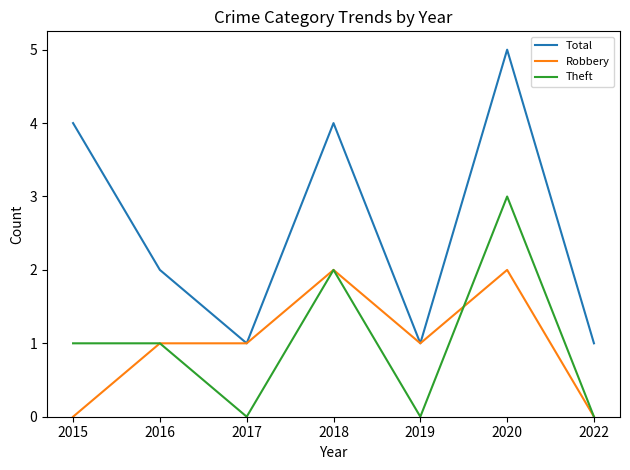

Rank the series by their maximum value, from highest to lowest.

Total, Theft, Robbery